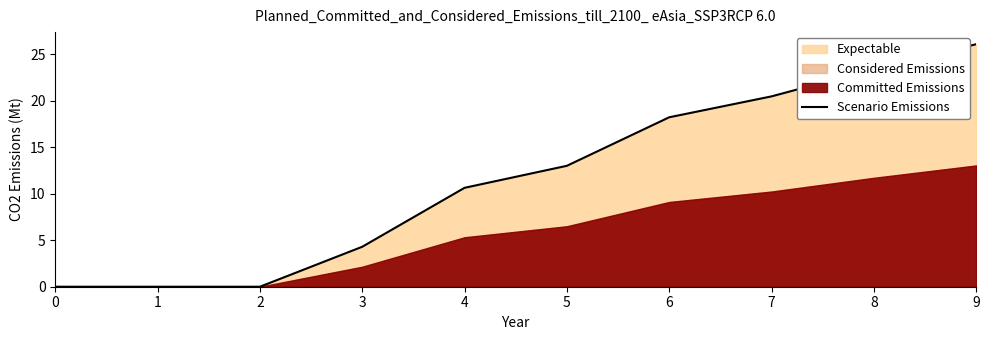

What is the difference between the maximum and minimum values?

26.1